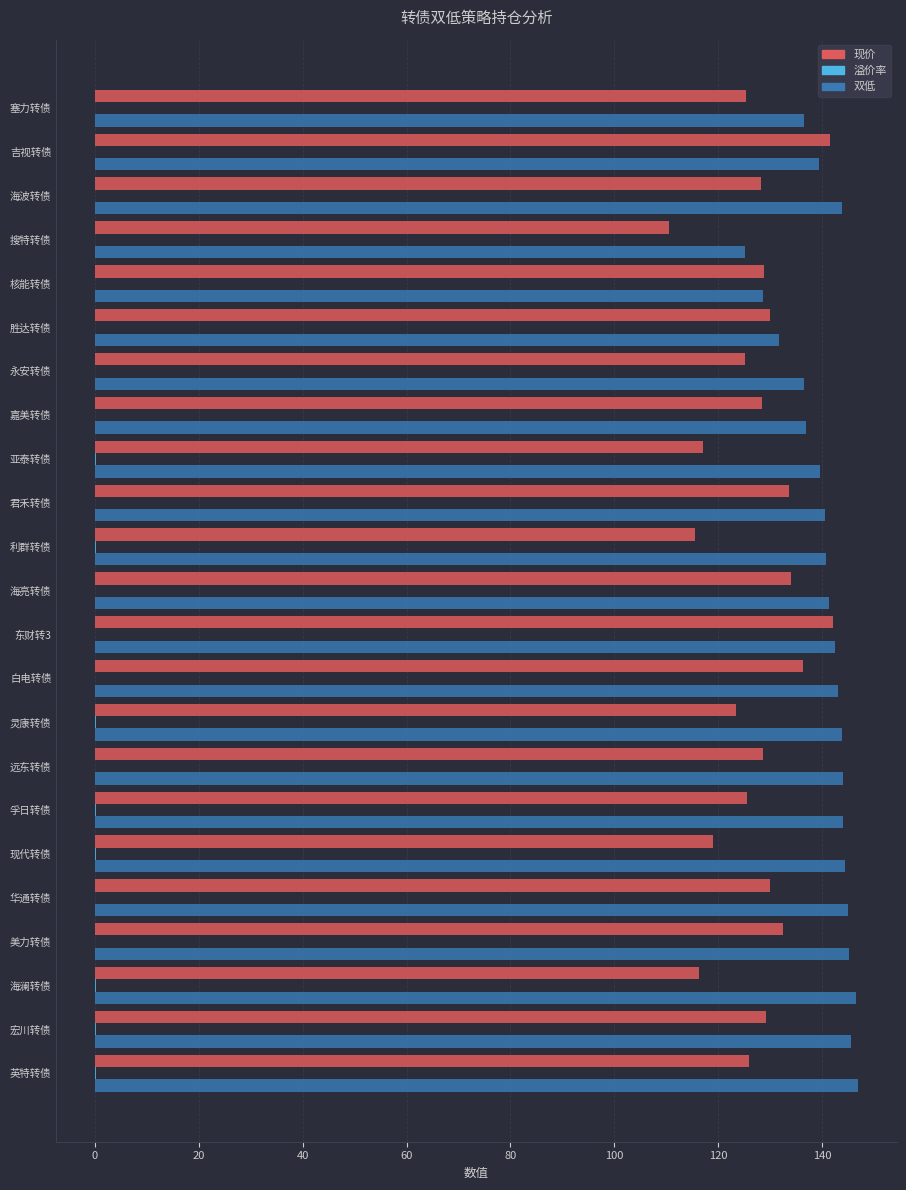

How many distinct data groups are displayed?

3